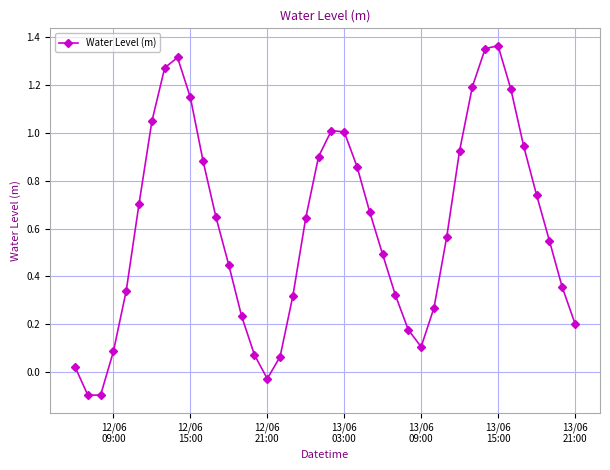

What is the difference between the maximum and minimum values?

1.5